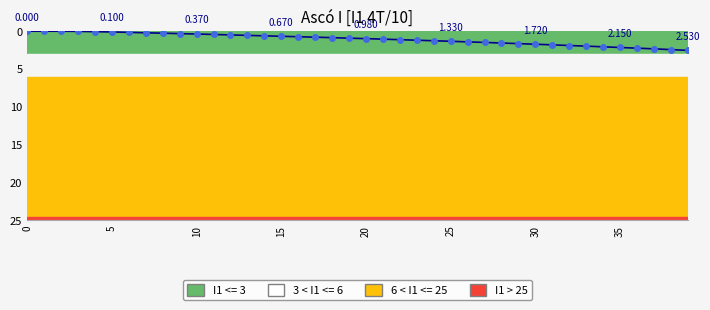

Where is the data nearest to the value 1?

20